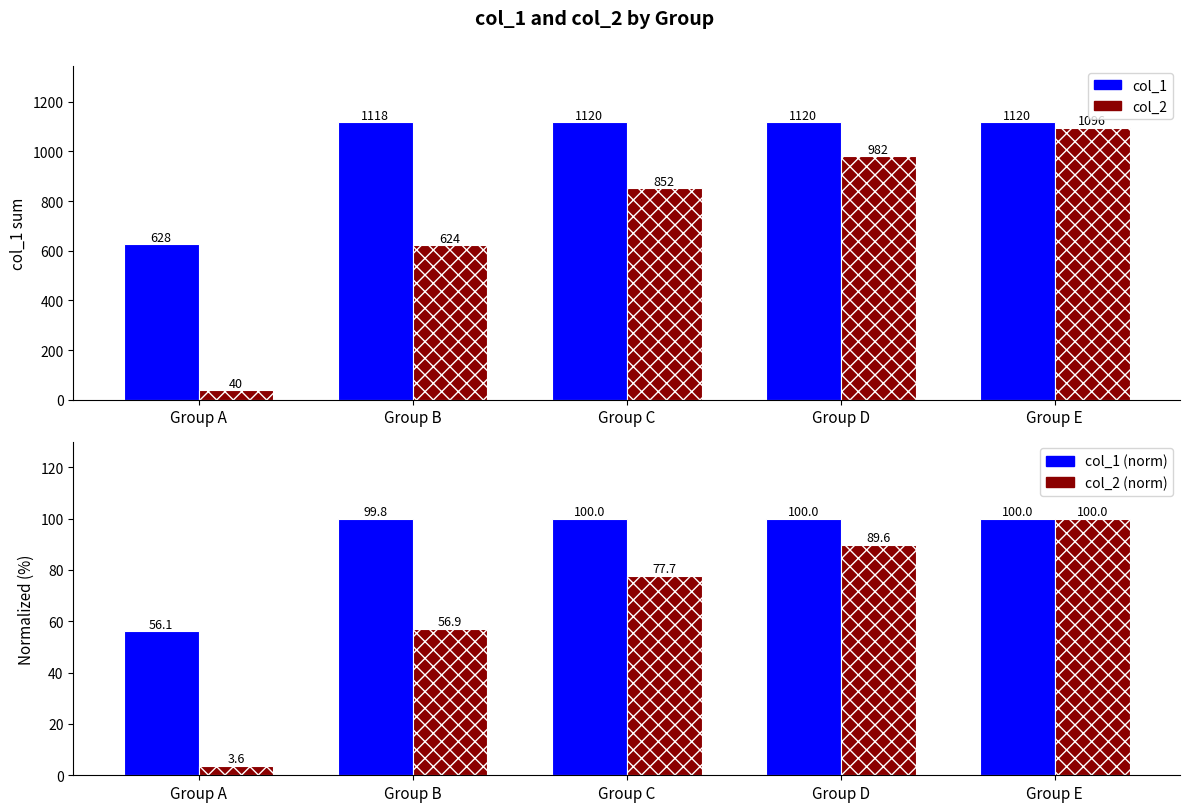

Which series has the largest total across all categories?

col_1